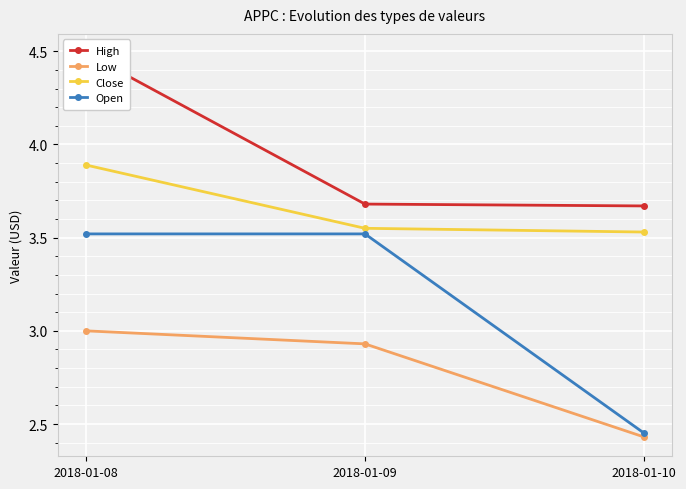

Reading left to right, transcribe all the data shown in this chart.

High: 4.5	3.7	3.7
Low: 3.0	2.9	2.4
Close: 3.9	3.5	3.5
Open: 3.5	3.5	2.5